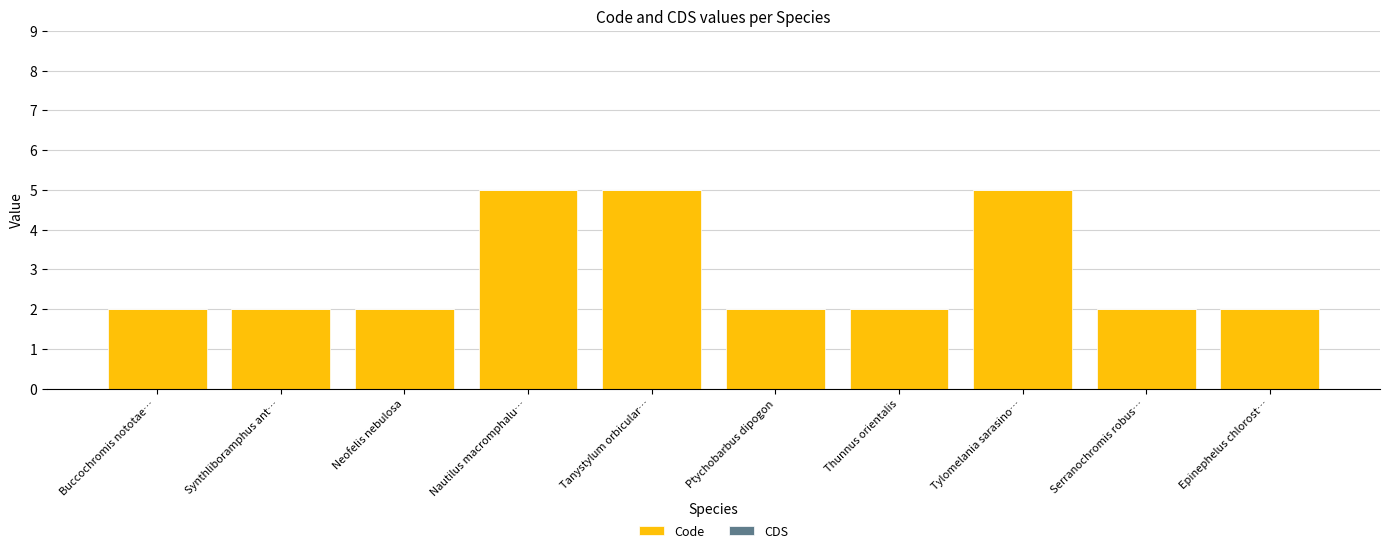

What position from the right is Epinephelus chlorost…?

1